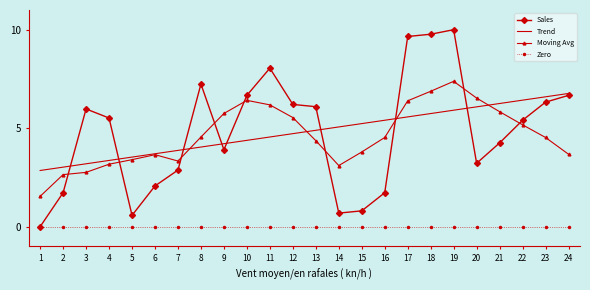

What is the difference between the second highest and second lowest values in the Trend series?

3.6